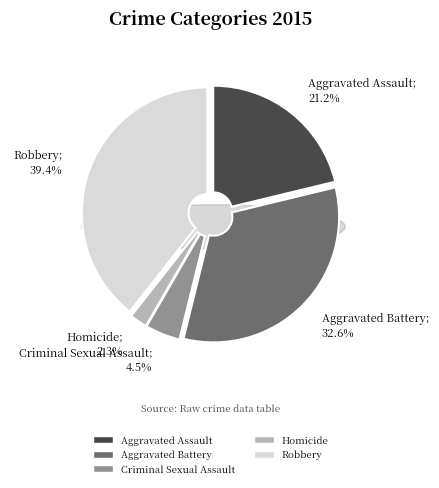

What portion of the pie excludes Robbery?

60.6%